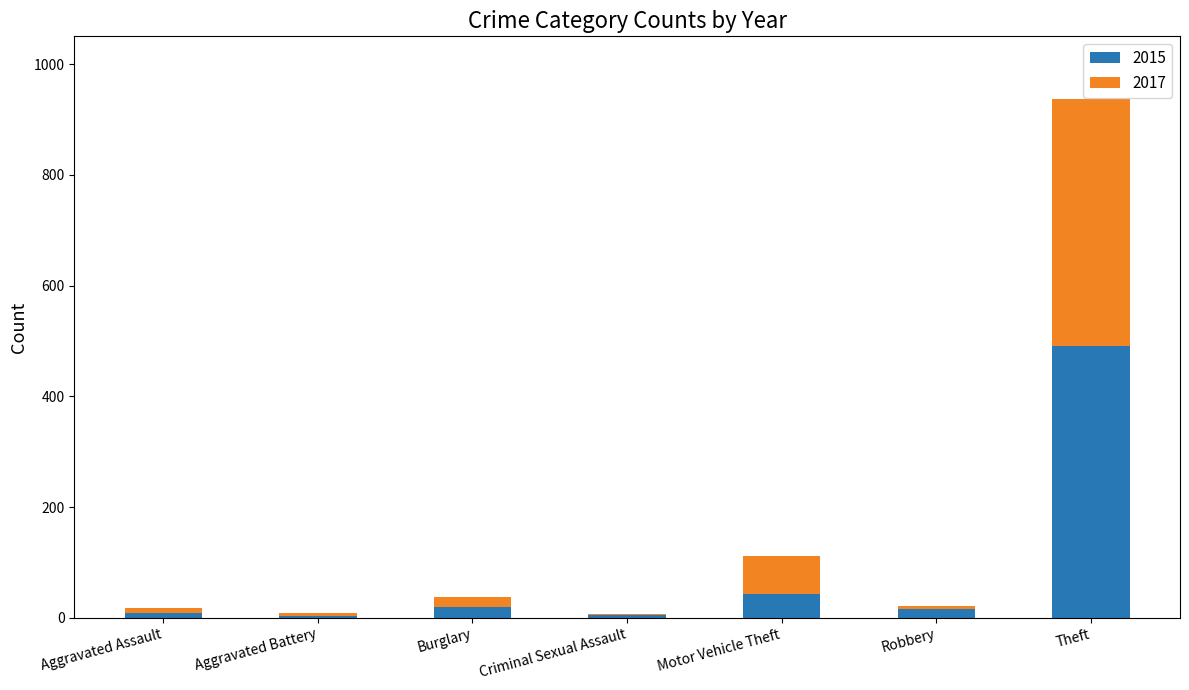

At which label does 2015 reach its peak?

Theft